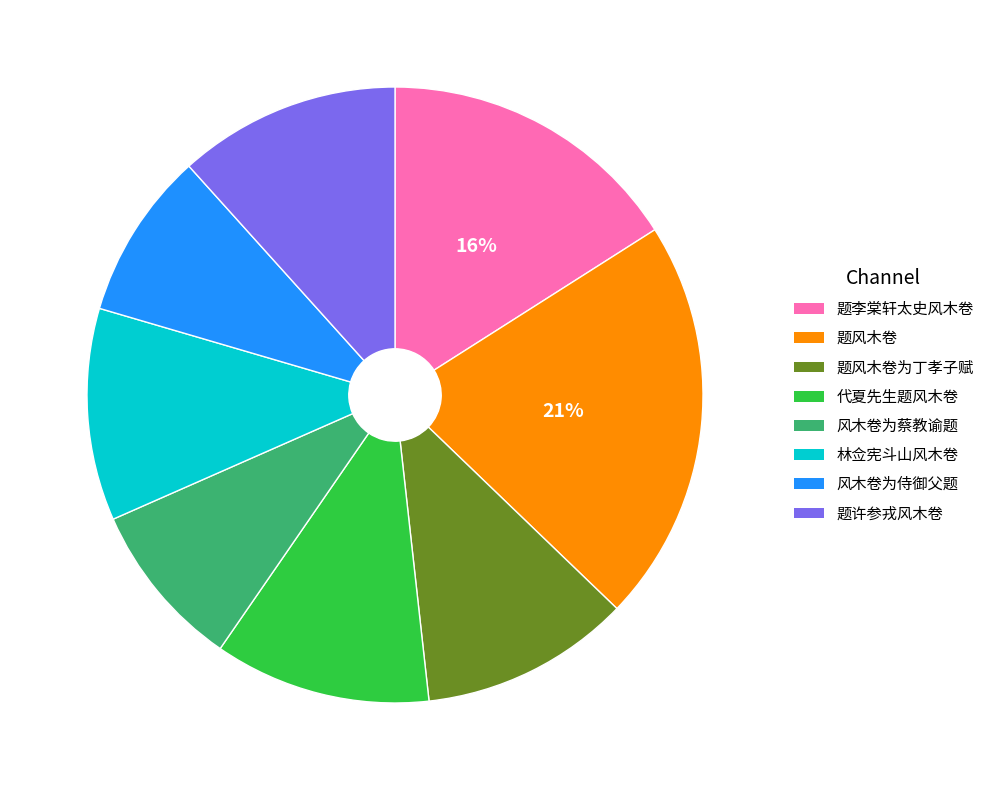

How many slices are in this pie chart?

8